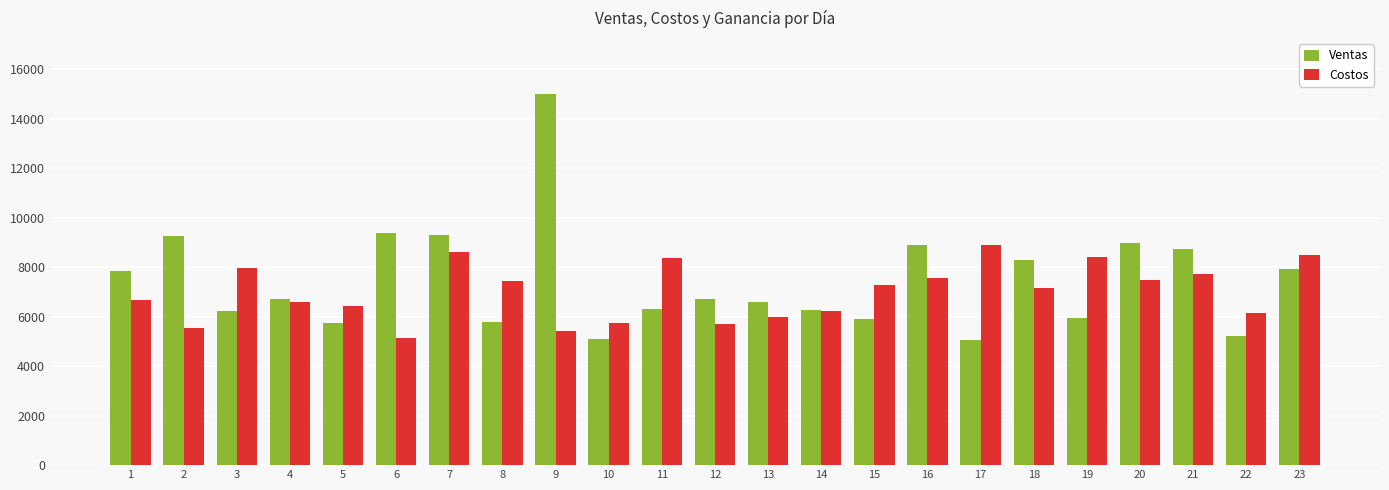

What is the sum of all Ventas values?

171147